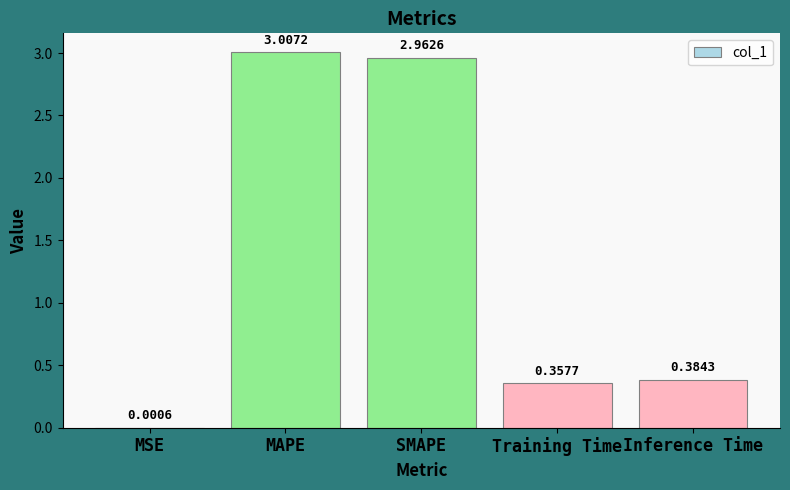

At which category does the chart reach its peak across all series?

MAPE